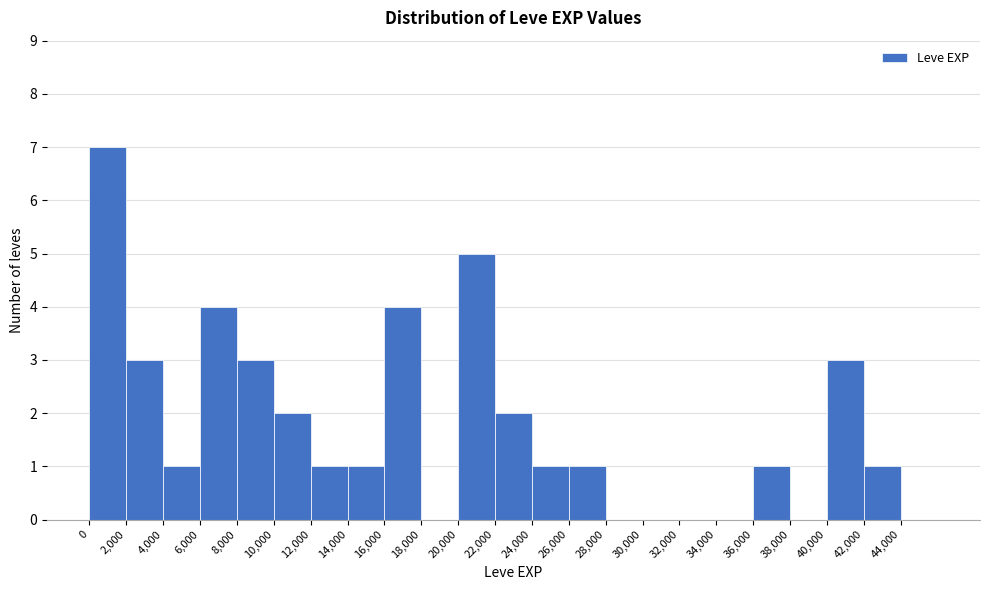

How tall is the bar that spans 0 to 2000 on the x-axis? The values are not printed on the chart, so give them approximately, as read against the axis.

7